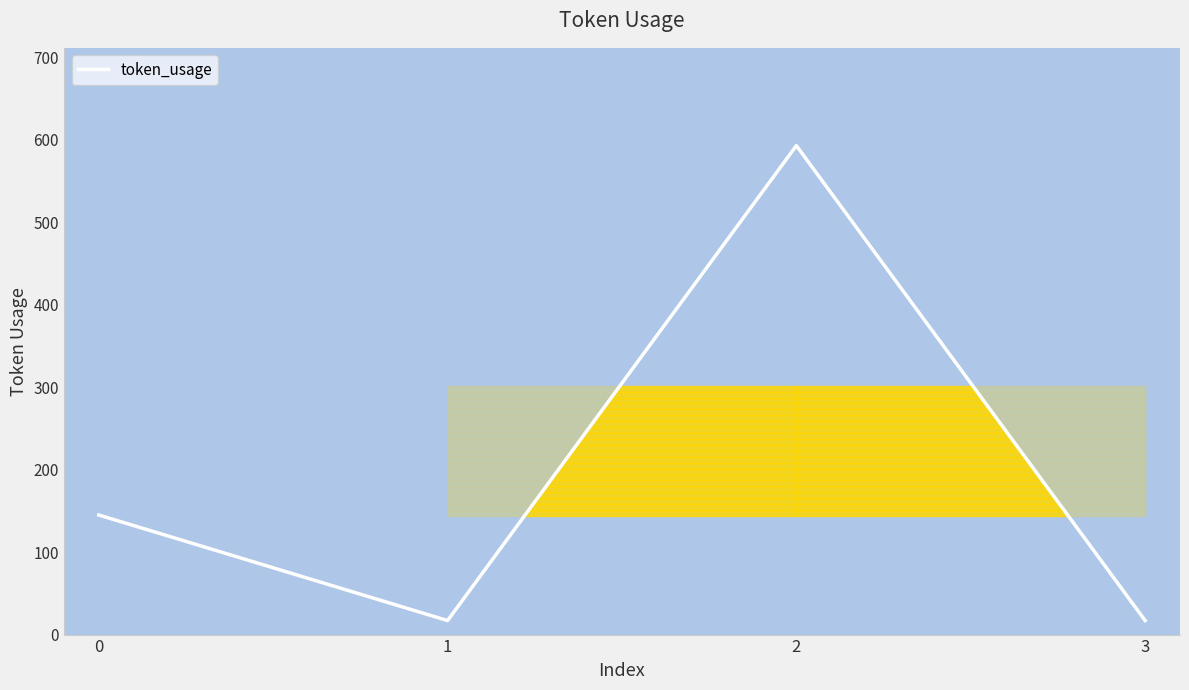

Approximately how many times larger is the value at 0 compared to 2?

0.2